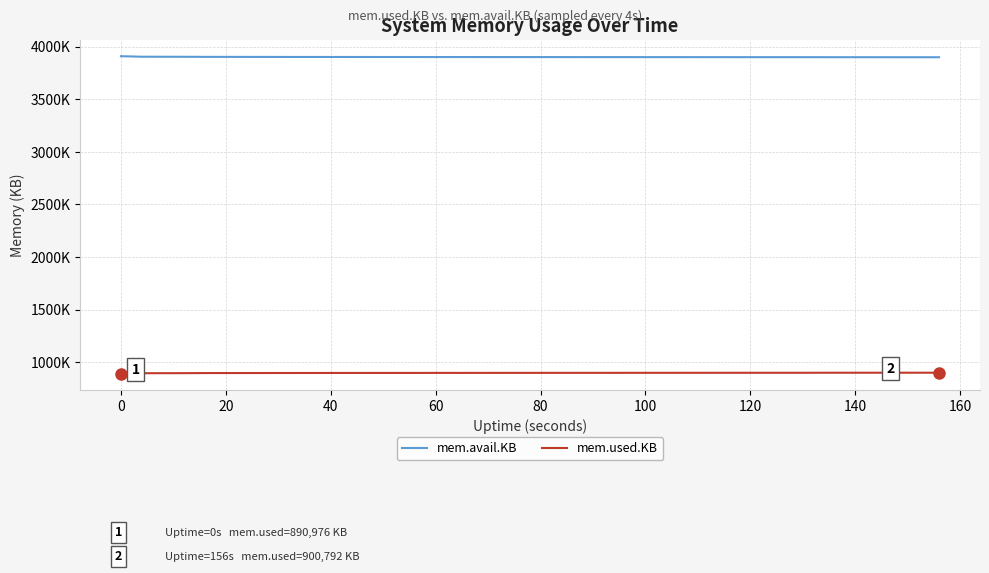

What are all the series names shown in the legend?

mem.avail.KB, mem.used.KB